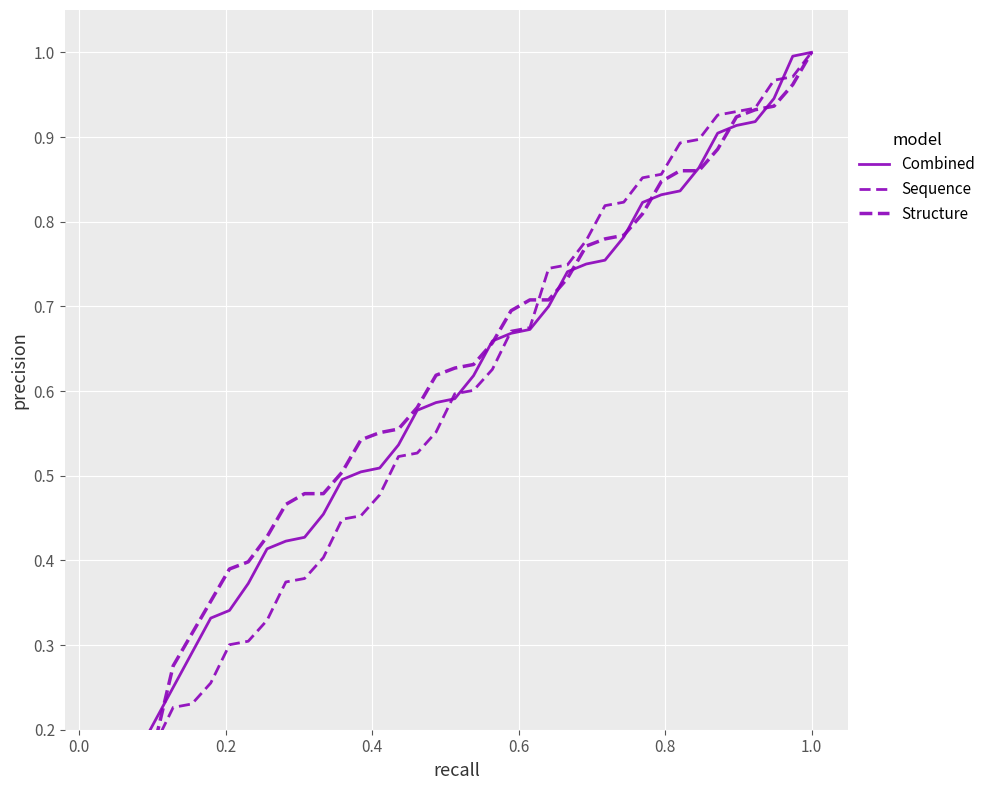

What is the label of the 5th point from the left?

0.6